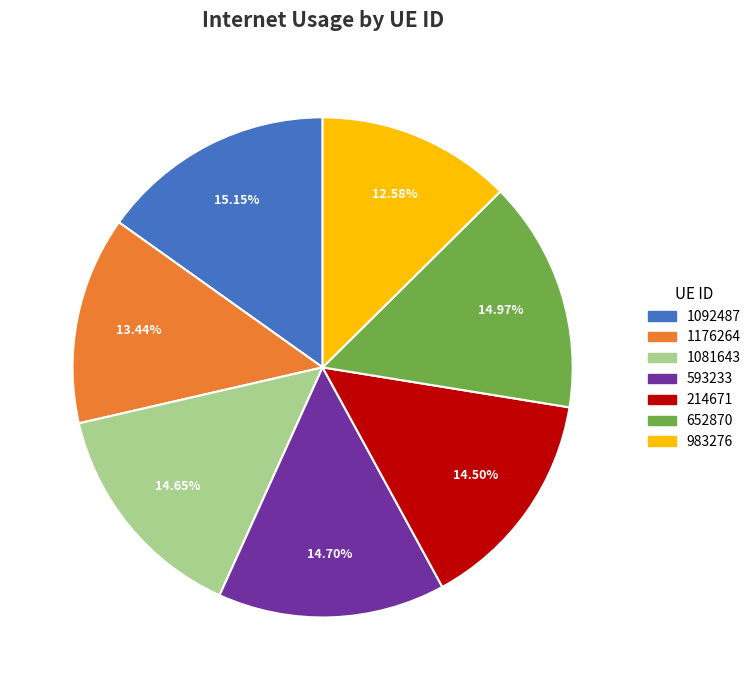

True or false: 1092487 accounts for 15% of the total.

True